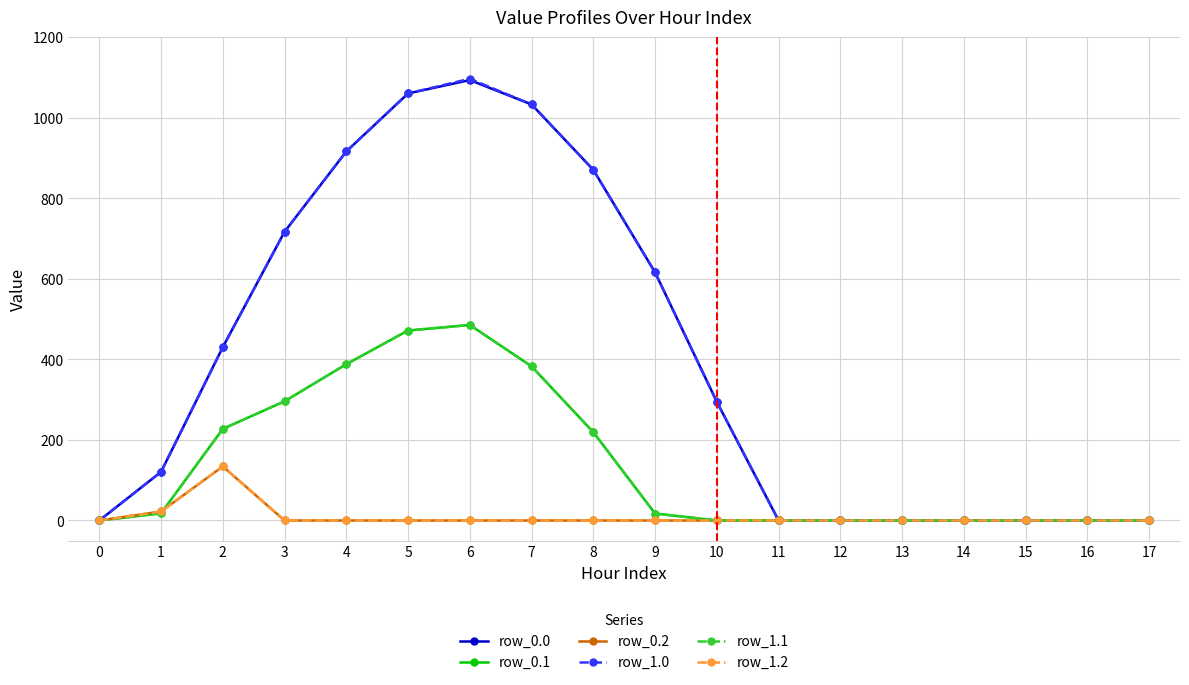

True or false: row_0.0 has a value of 0.0 at 16.

True